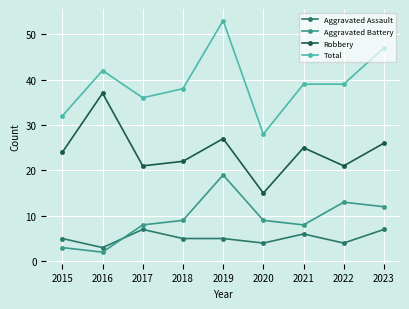

What is the difference between the highest and lowest values at 2023?

40